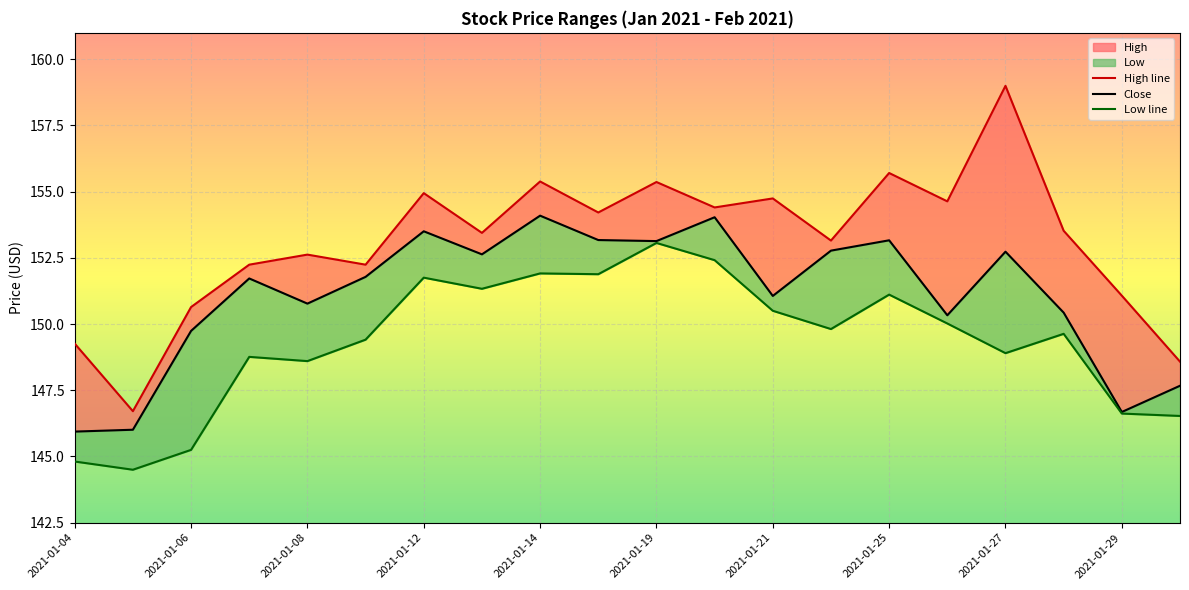

The value of Low at 2021-01-13 is 252.8. True or false?

False